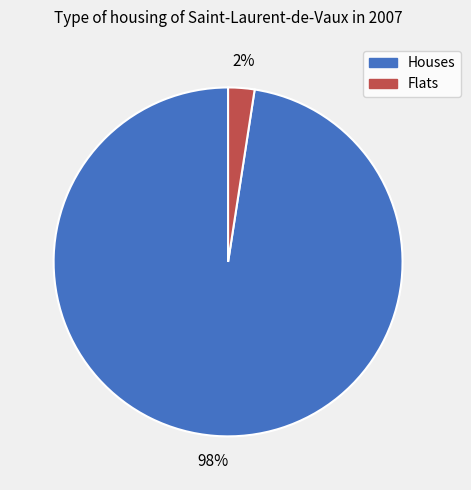

Is there any slice that represents more than half of the pie?

Yes